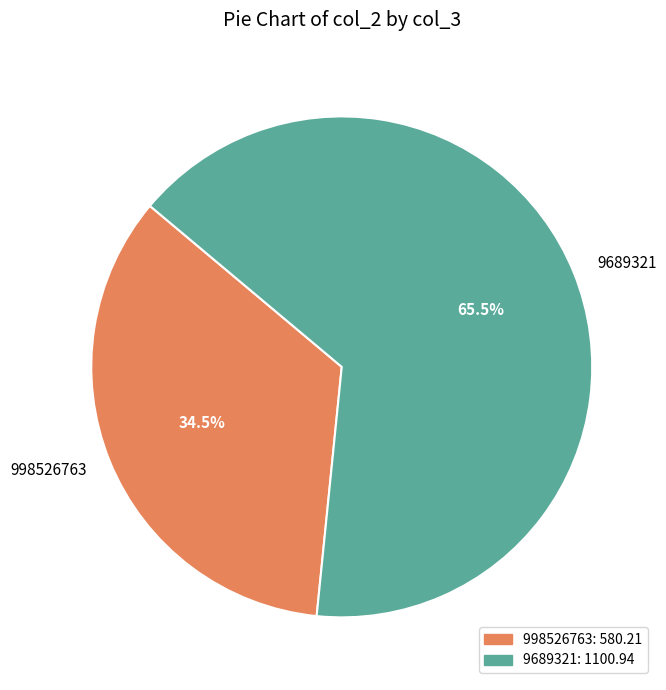

Is 9689321 the majority of the pie?

Yes